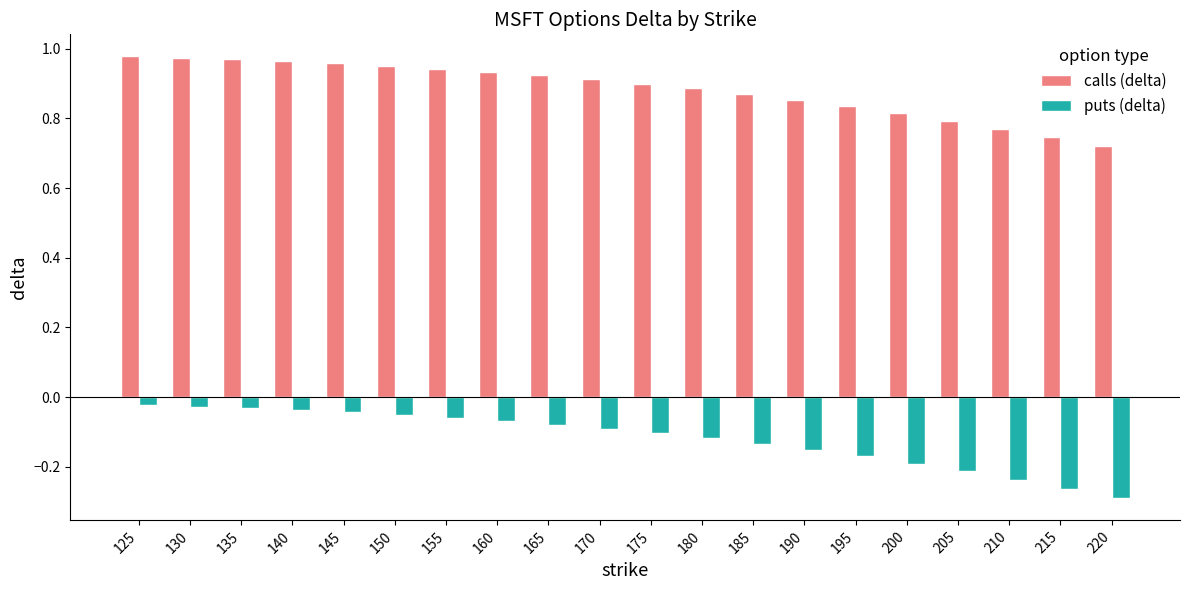

Is it true that puts (delta) equals -0.3 at 200?

False